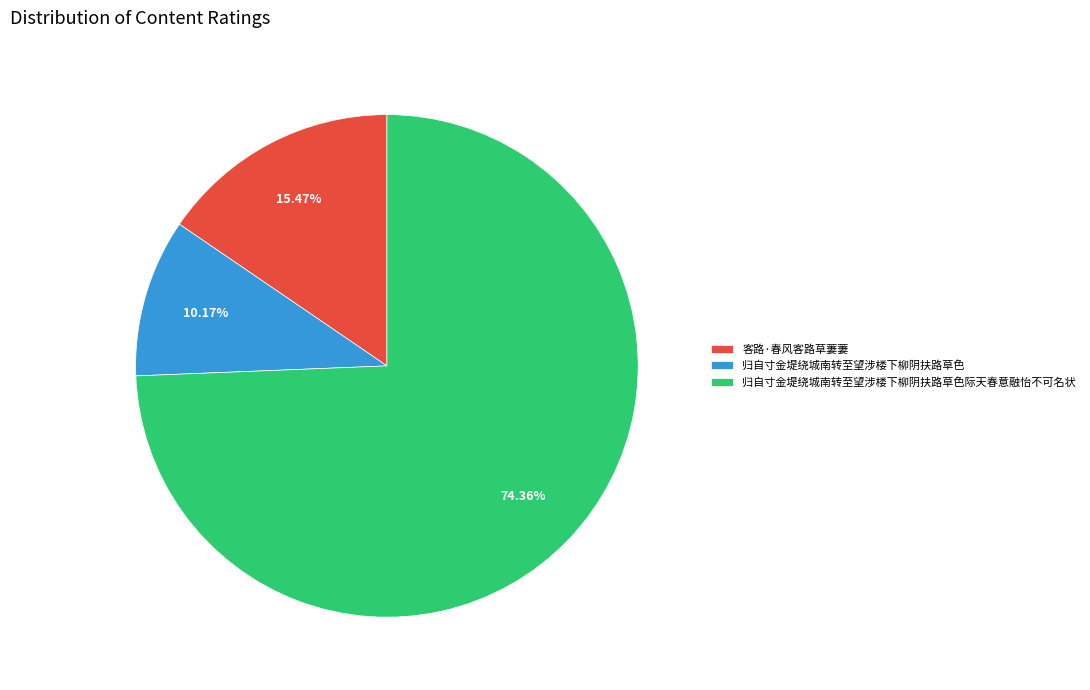

What percentage is the 归自寸金堤绕城南转至望涉楼下柳阴扶路草色 slice, to the nearest percent?

10%